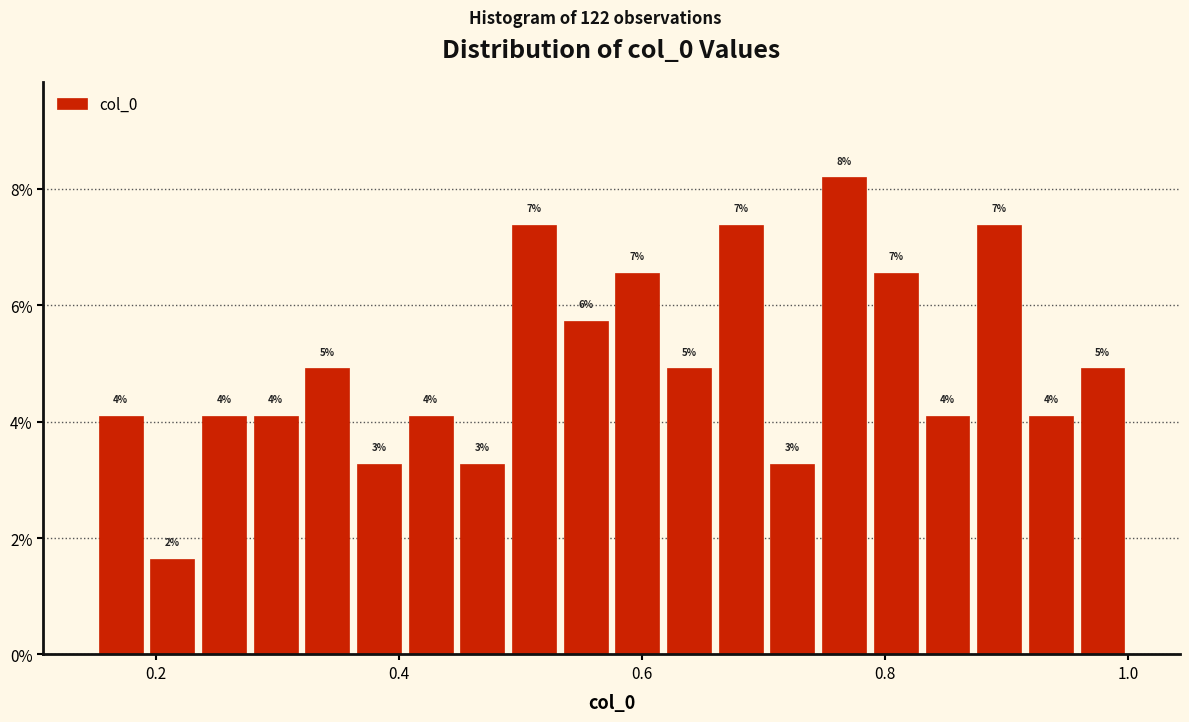

Around what value on the x-axis is the tallest bar? Give the approximate position of its centre, as read against the axis.

0.76